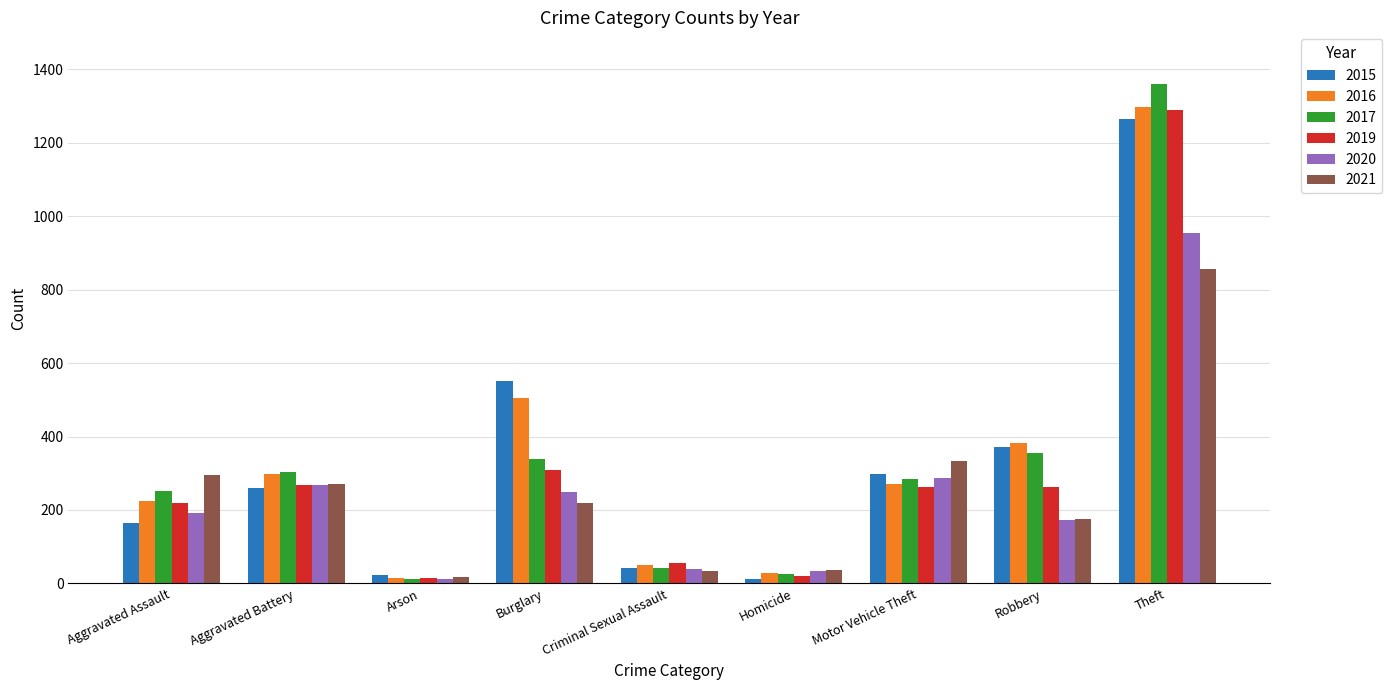

How many groups of bars are there?

9